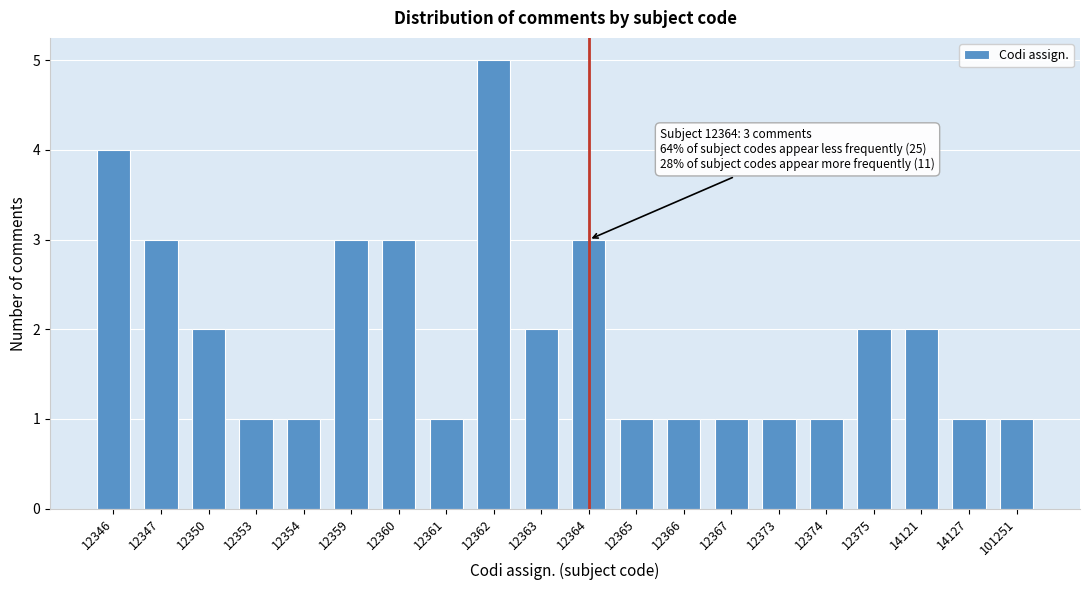

Reading left to right, what are all the values shown in this chart?

4	3	2	1	1	3	3	1	5	2	3	1	1	1	1	1	2	2	1	1